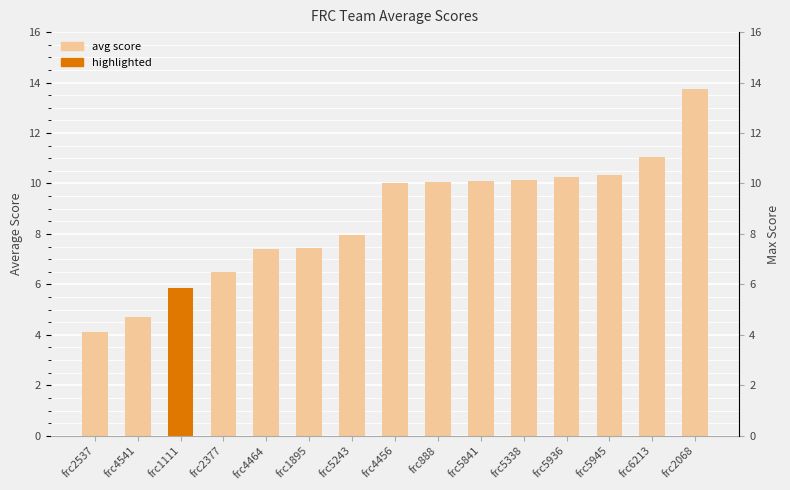

The chart shows a value of 3.8 at frc2377. True or false?

False